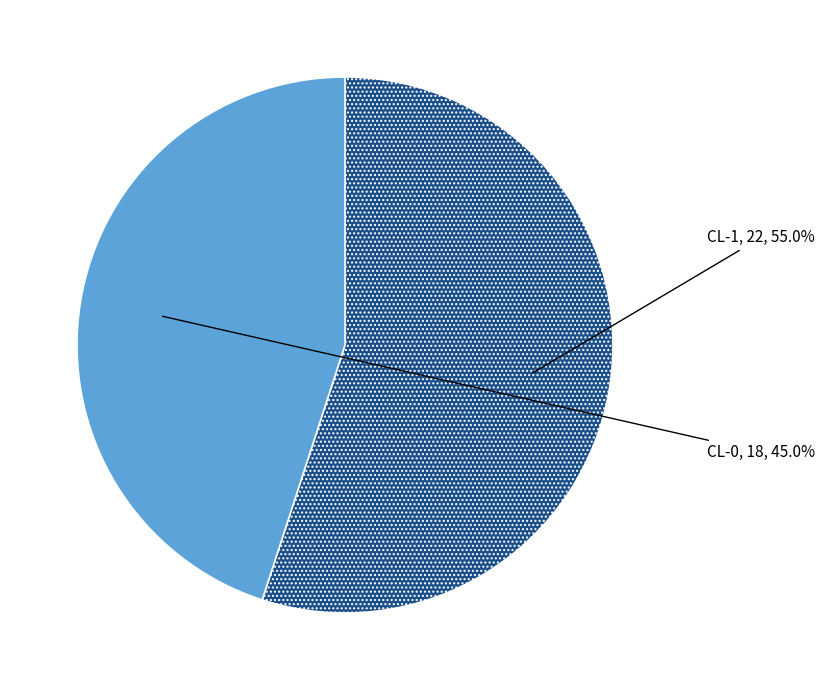

What is the largest slice in the pie chart?

CL-1